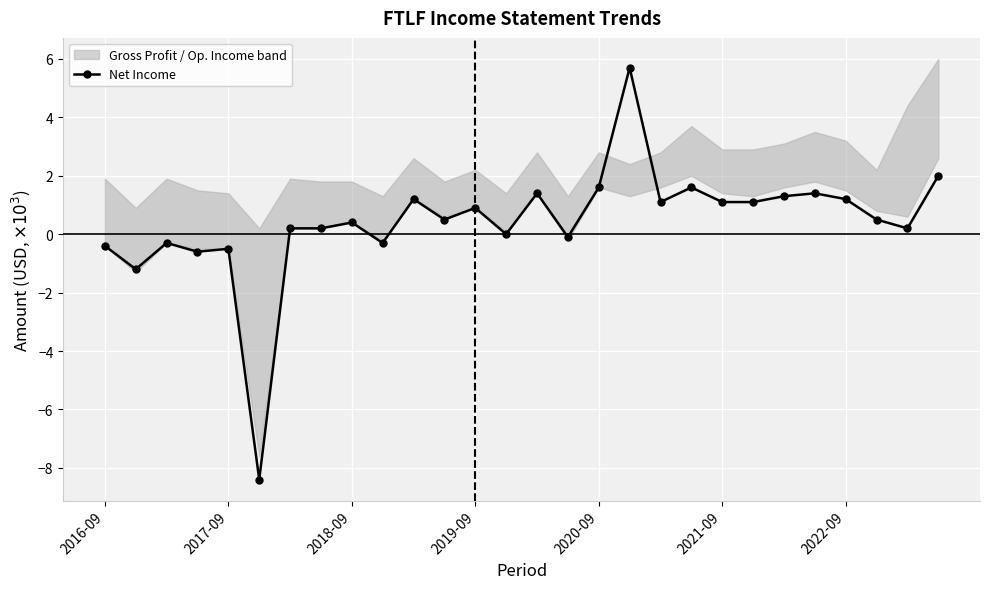

Is this an area chart (filled region under the line)?

No